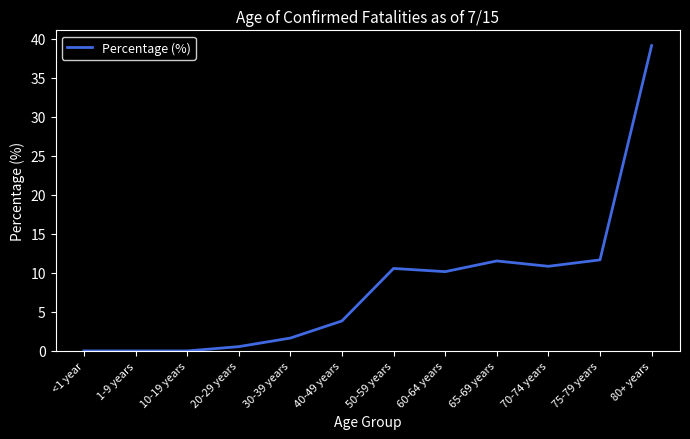

Does the chart display data point markers on the line(s)?

No